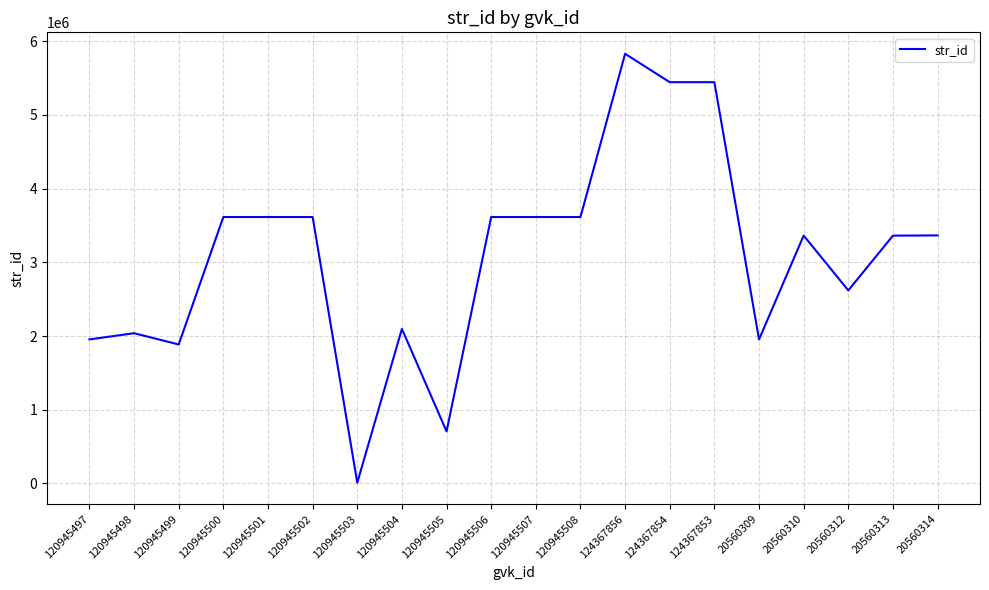

What is the change in value from 124367854 to 20560309?

-3489109